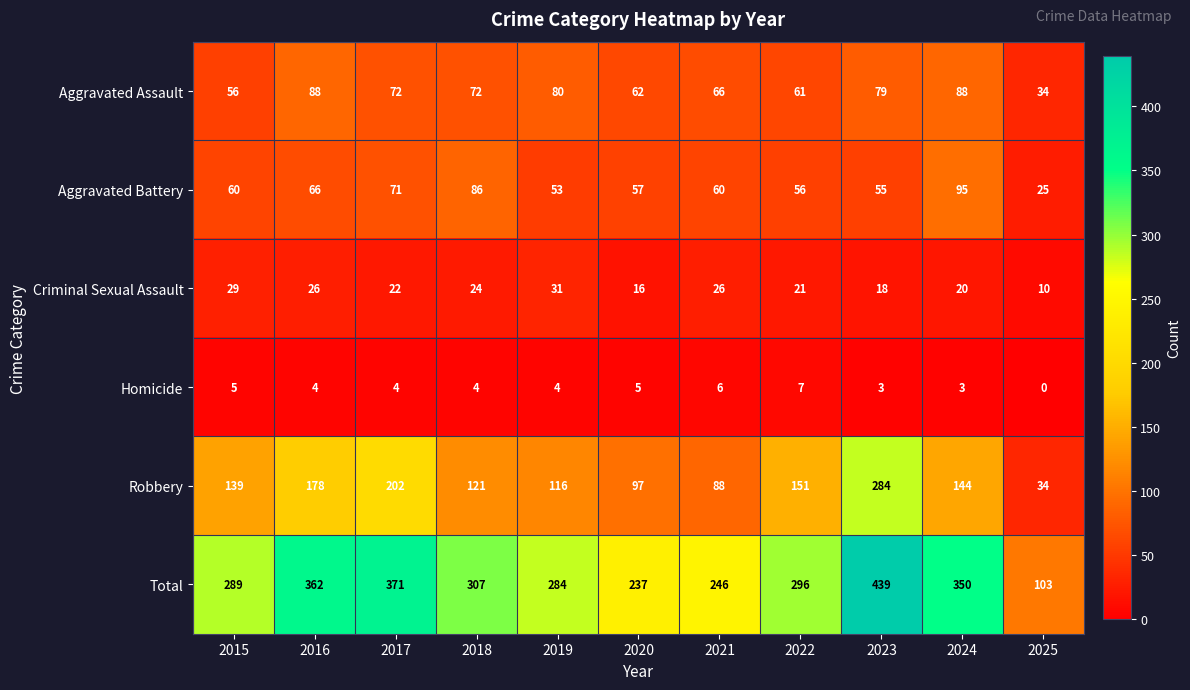

The Total series shows 83 at 2015. True or false?

False